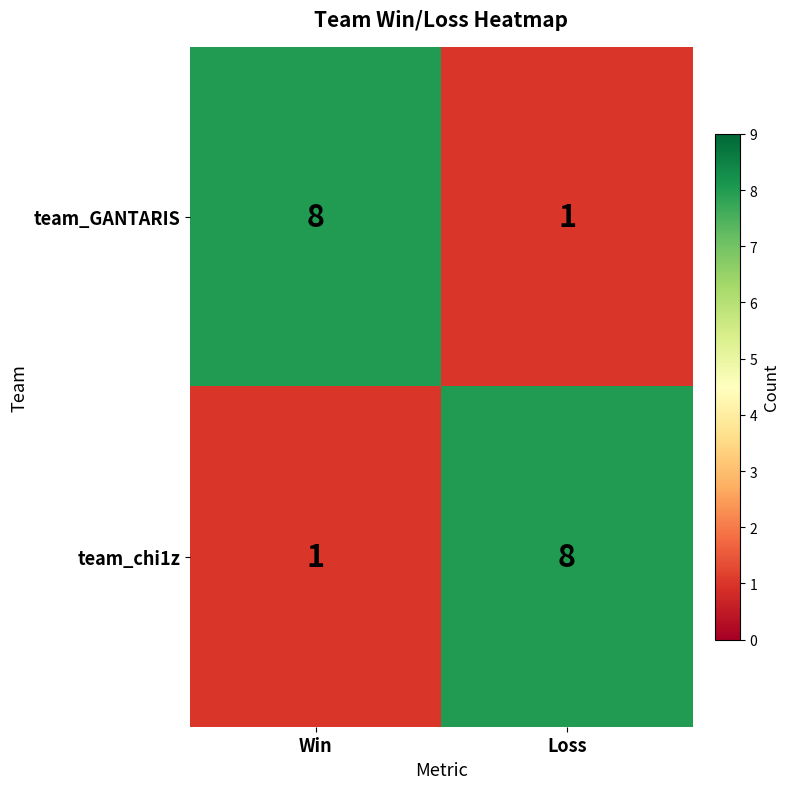

What is the spread (max minus min) of values at Loss?

7